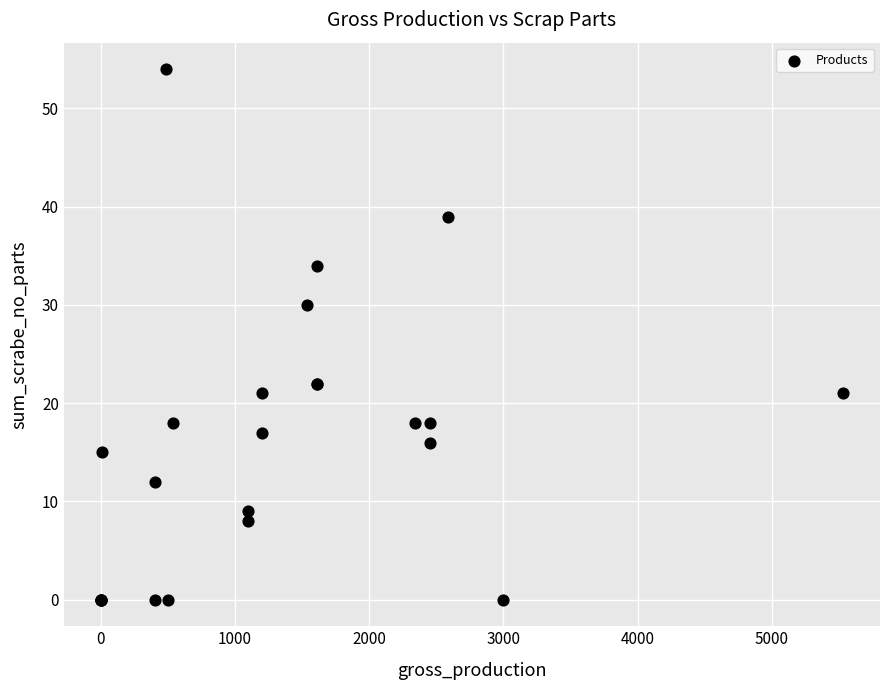

What Y value in the scatter plot is closest to 27?

30